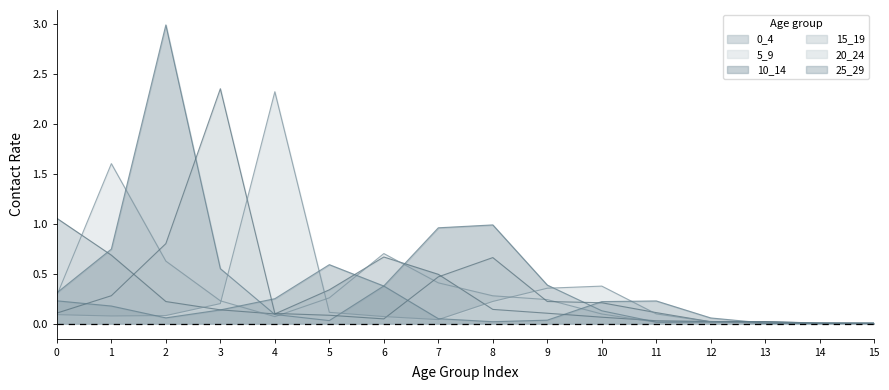

Rank the series by their maximum value, from highest to lowest.

10_14, 15_19, 20_24, 5_9, 0_4, 25_29